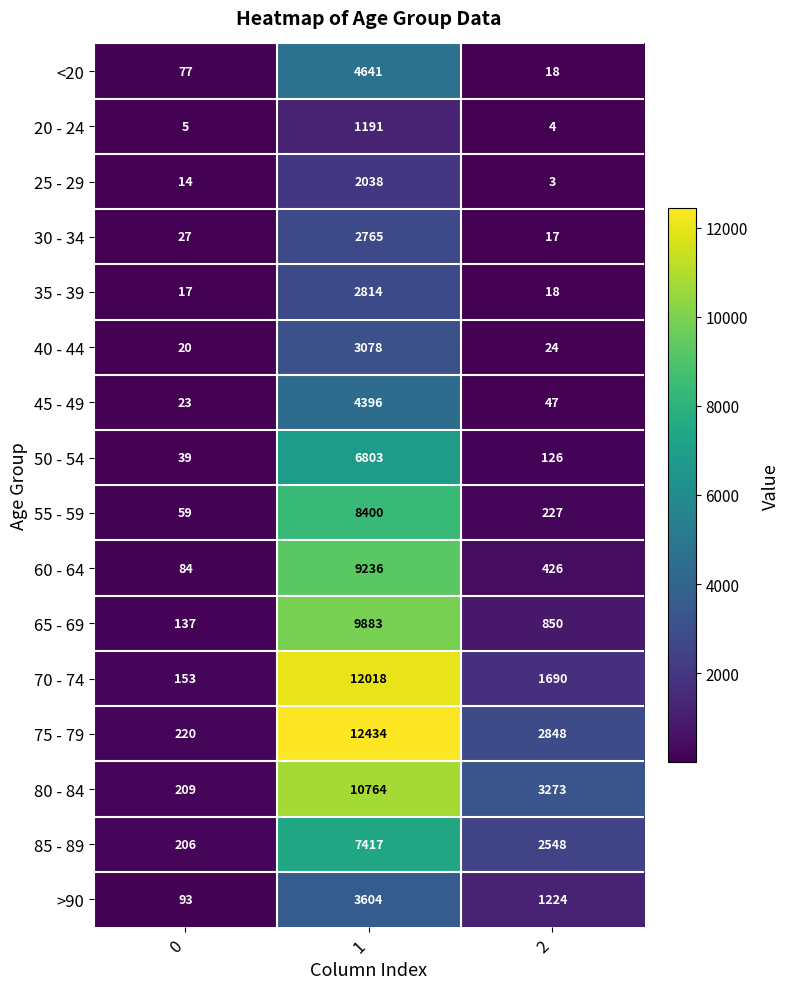

What is the maximum value shown in the chart?

12434